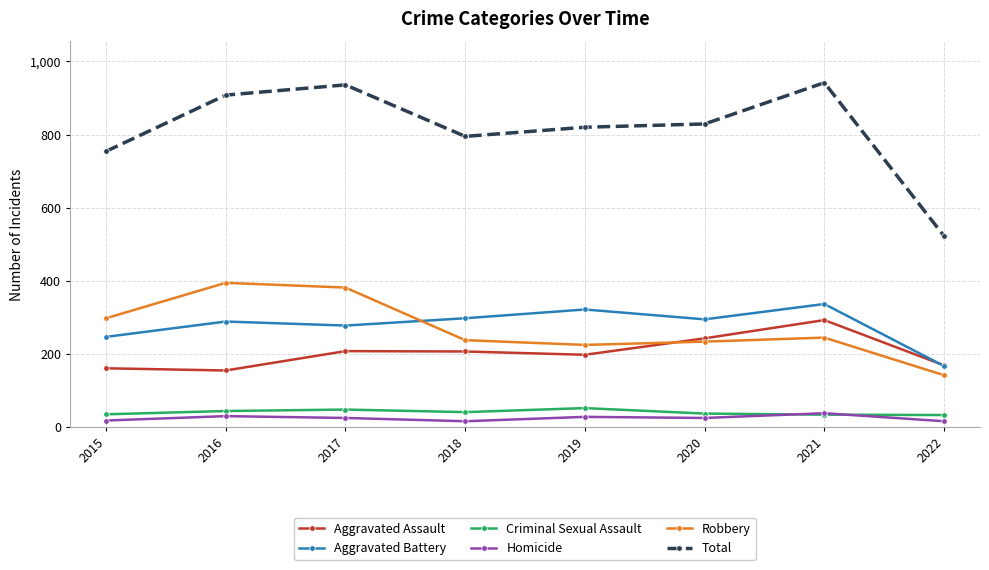

Read the Aggravated Battery value at 2017, to the nearest 5.

275